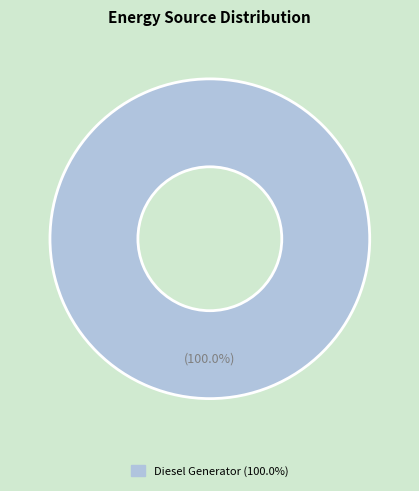

Does any single category account for the majority?

Yes